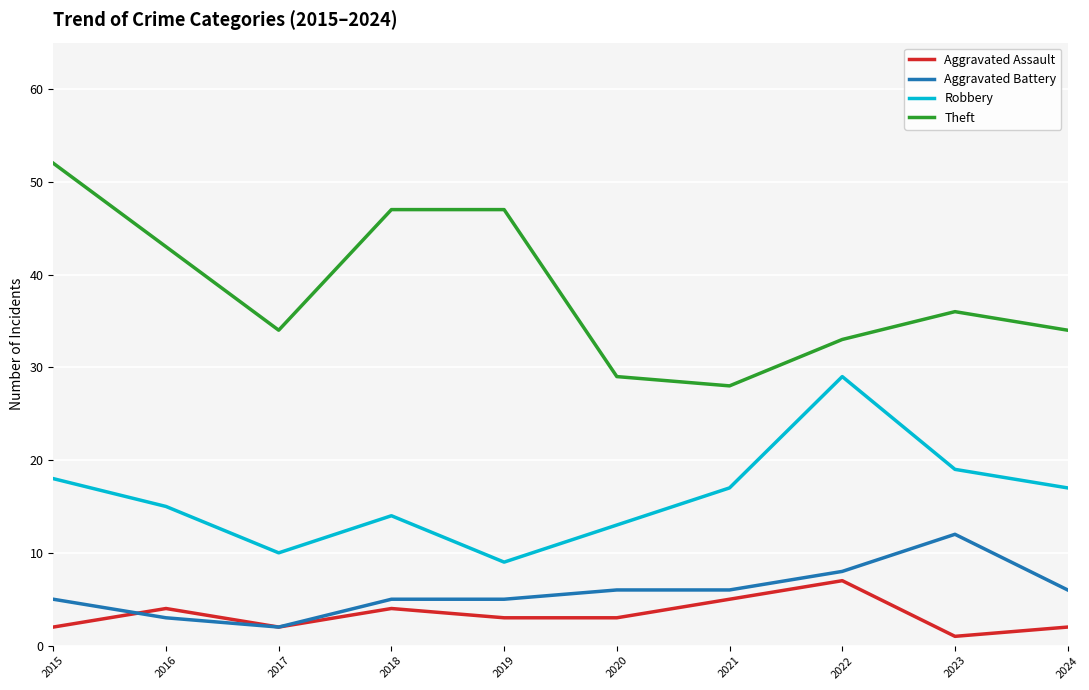

True or false: Robbery has more than 2 interior local peaks.

False